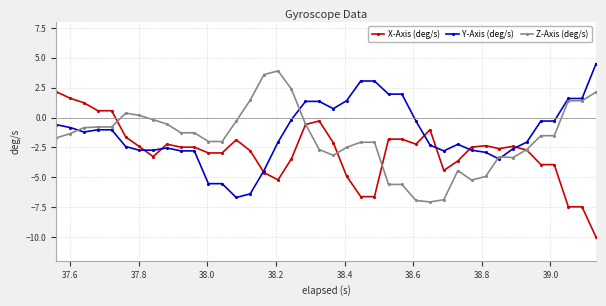

What is the value of the X-Axis (deg/s) point at the 2nd from the left?

1.6